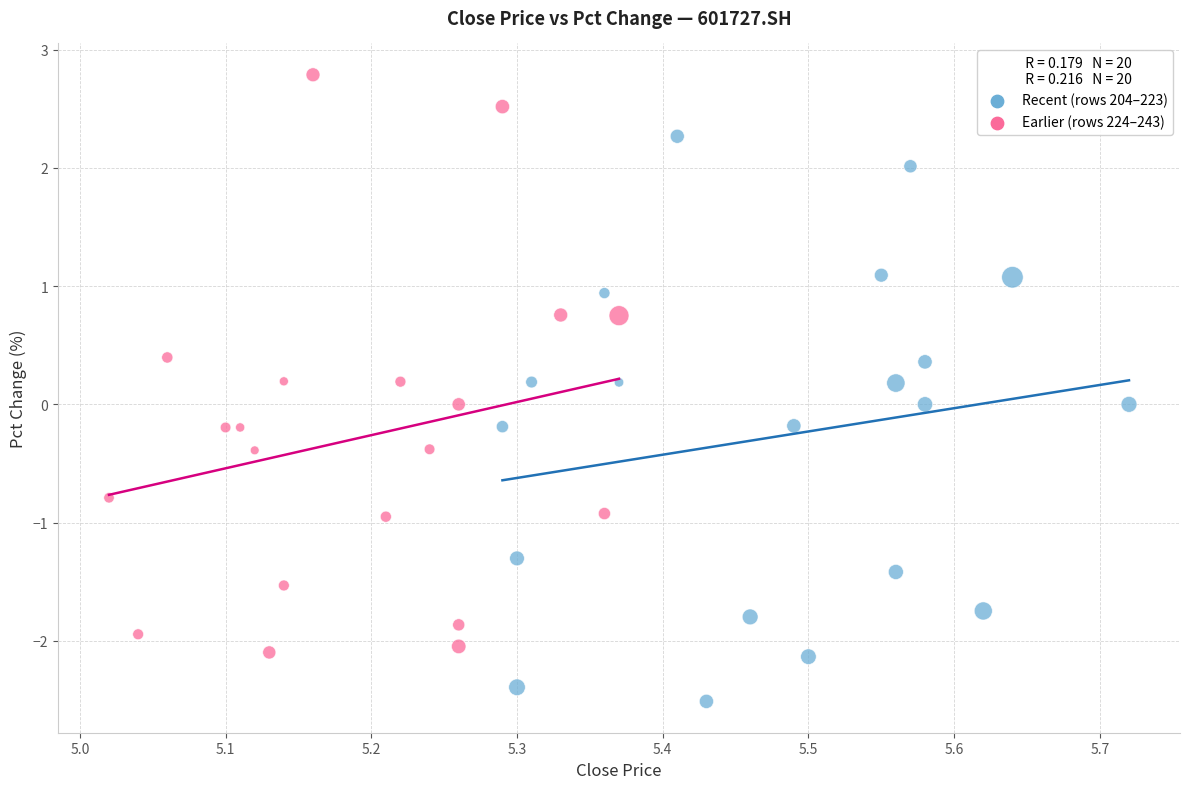

Which series reaches the maximum Y coordinate?

Earlier (rows 224–243)